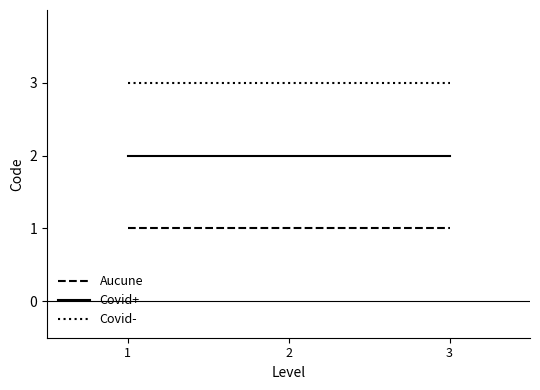

What is the maximum value shown in the chart?

3